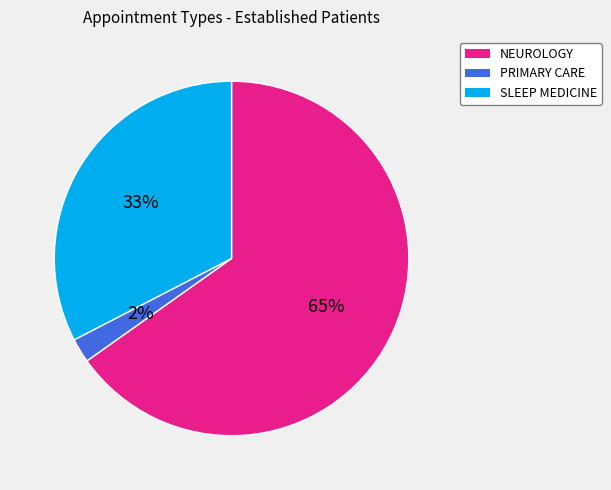

Combined, do NEUROLOGY and SLEEP MEDICINE account for over 50%?

Yes